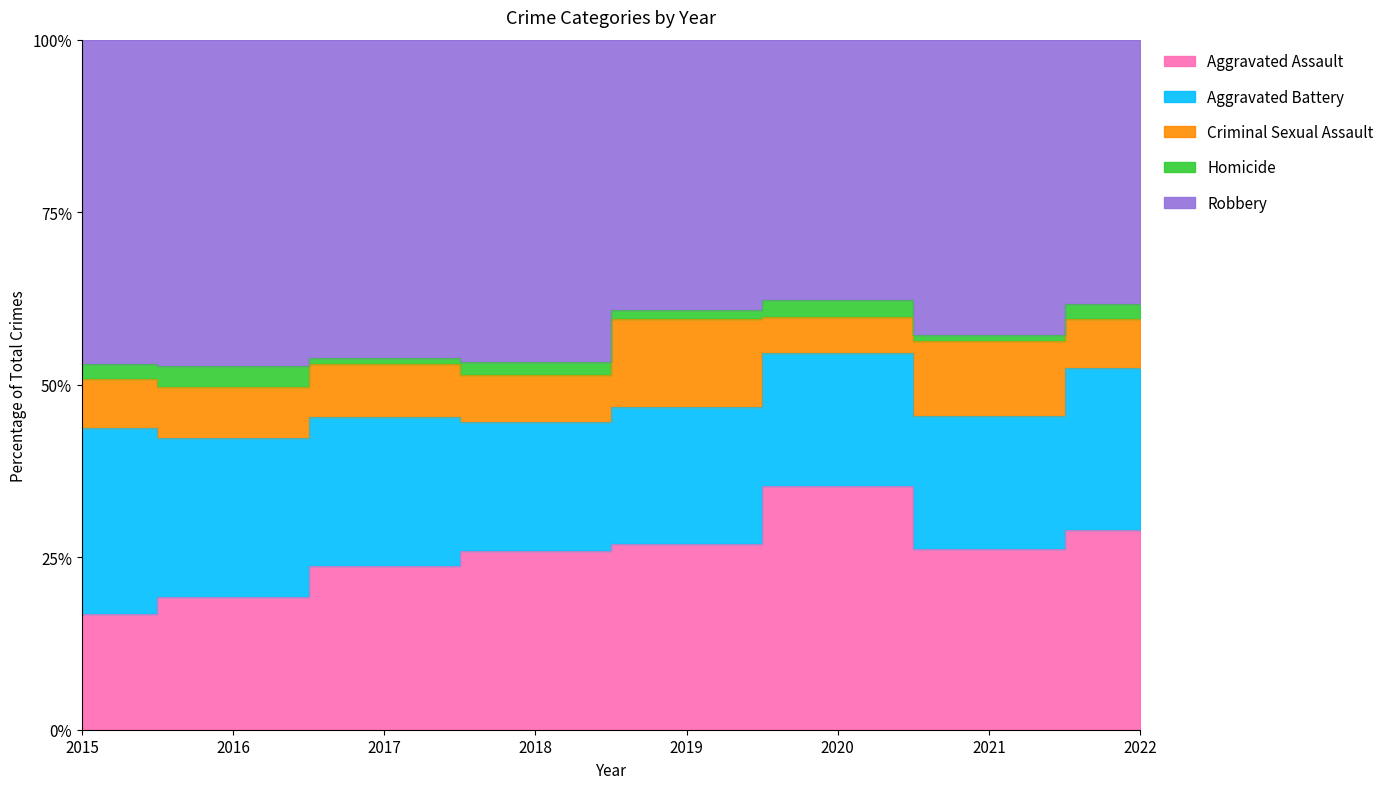

Which series ends up on top after the final intersection of Aggravated Assault and Aggravated Battery?

Aggravated Assault